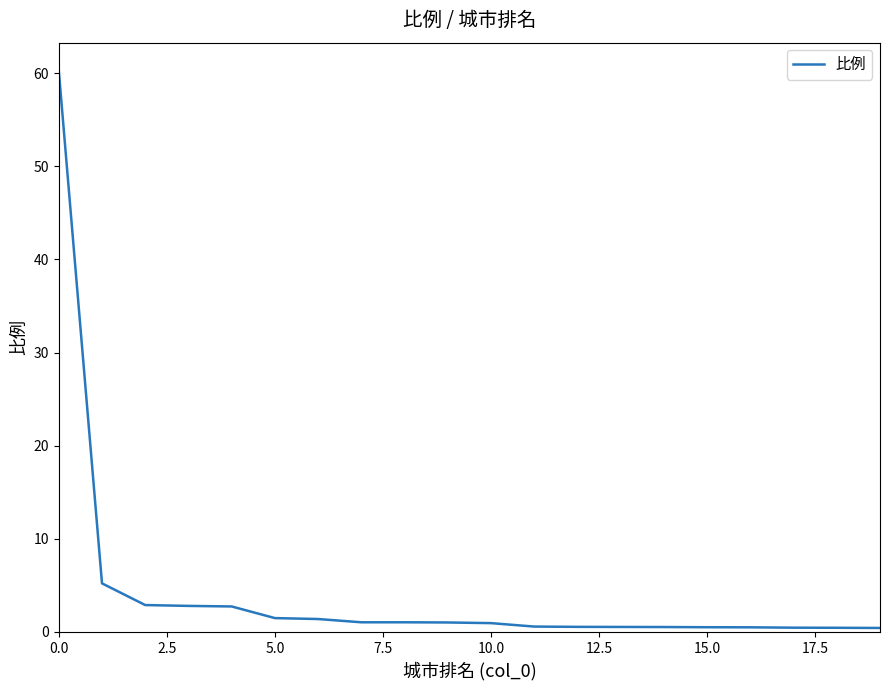

What is the difference between the maximum and minimum values?

59.9